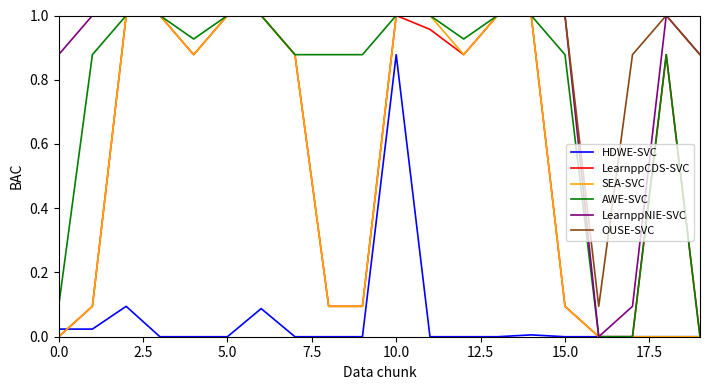

Which series has the largest total across all categories?

OUSE-SVC